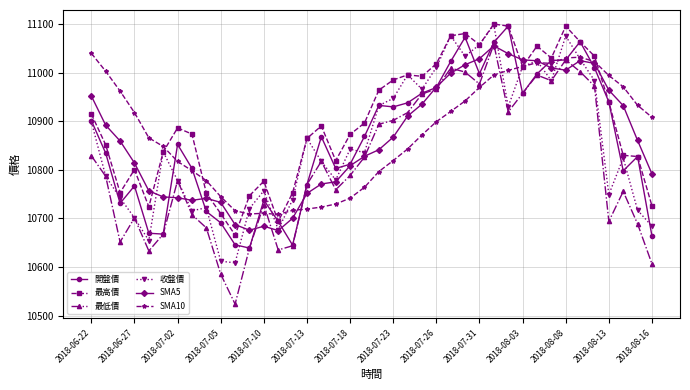

How many intersections are there between 最高價 and SMA5?

6